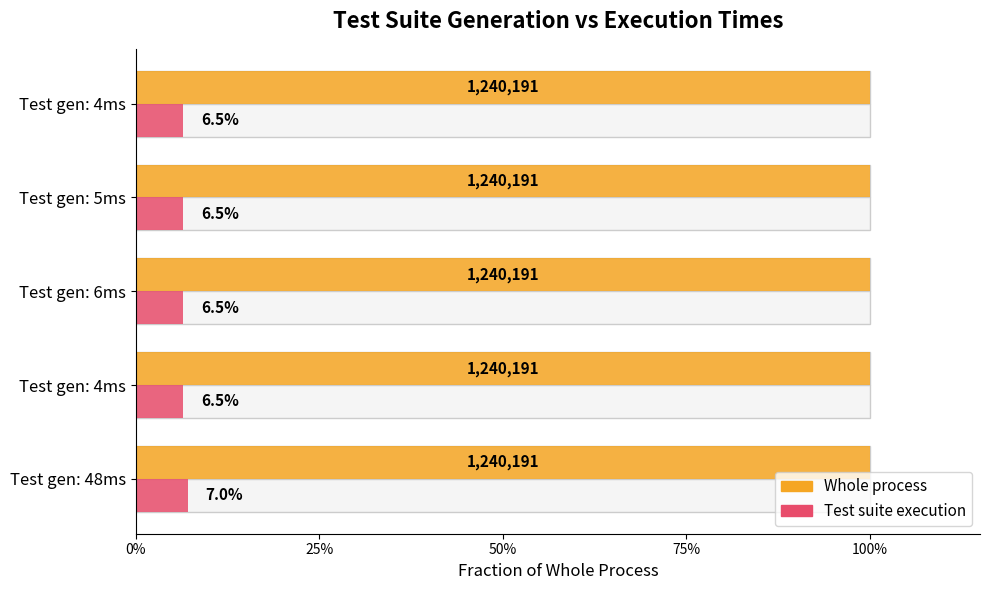

List the series in order of their peak value, highest first.

Whole process, Test suite execution